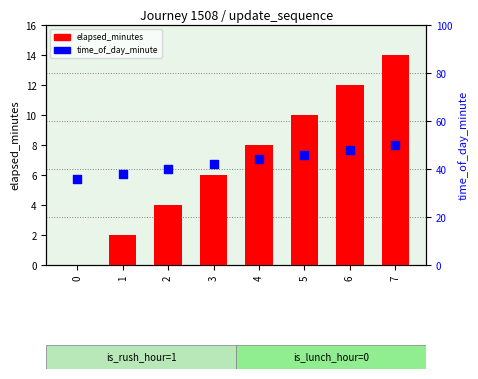

Which series reaches the minimum Y coordinate?

elapsed_minutes